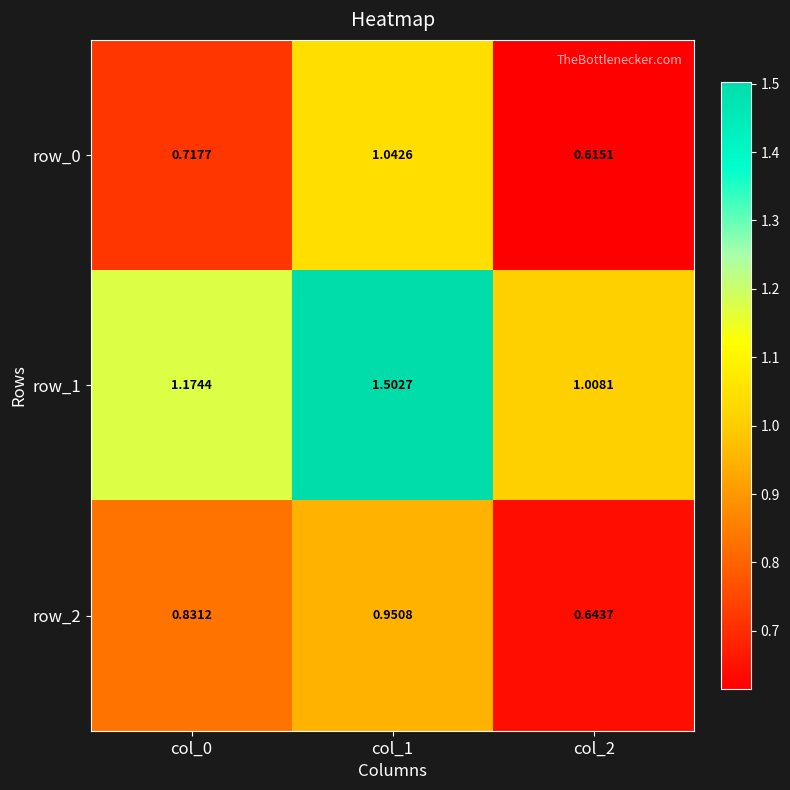

Rank the categories by row_2 value from lowest to highest.

col_2, col_0, col_1